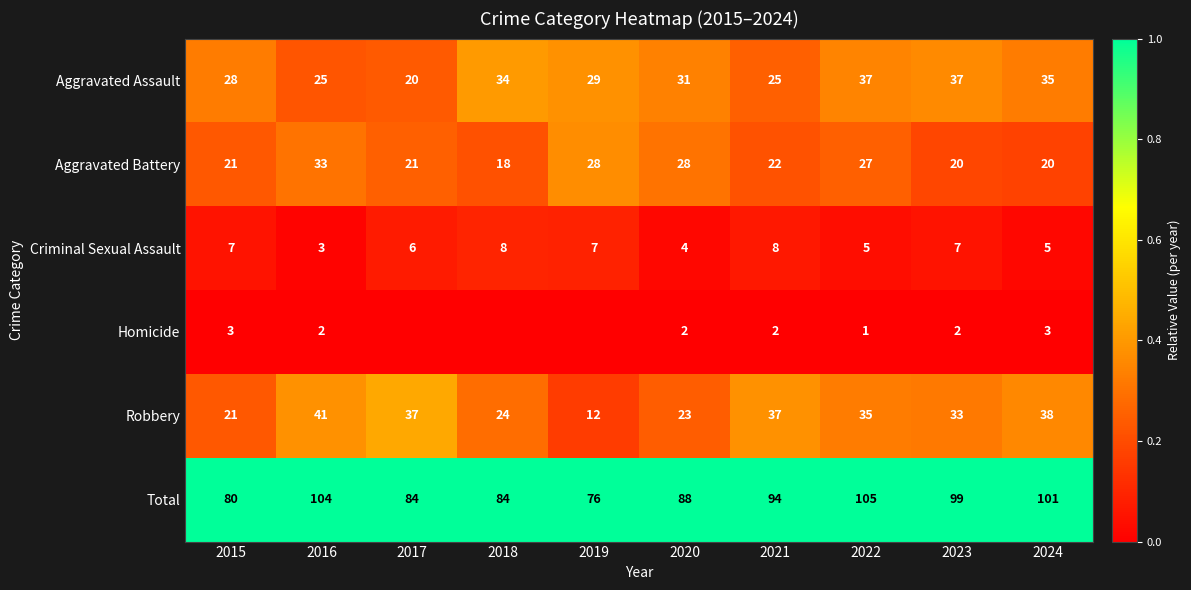

Where does the Aggravated Battery series first go above 22?

2016